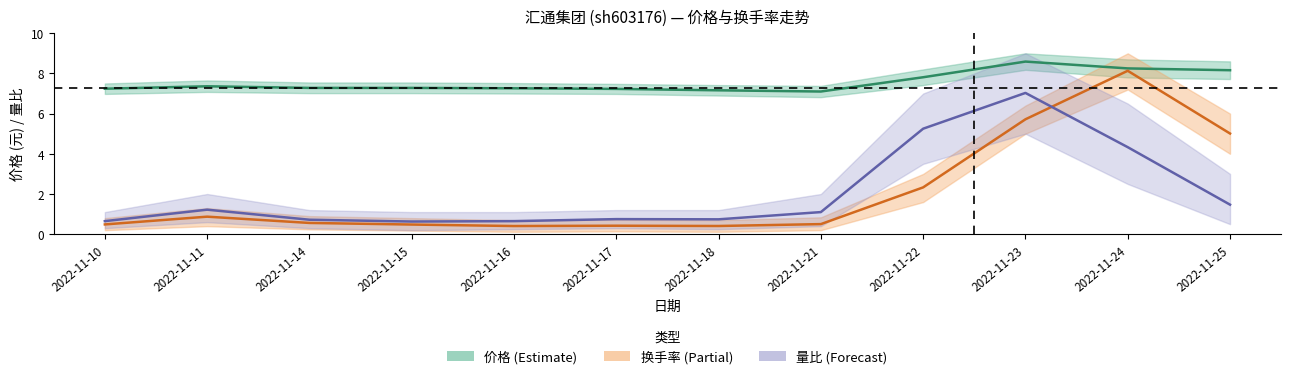

At how many categories does at least one series exceed 5?

12